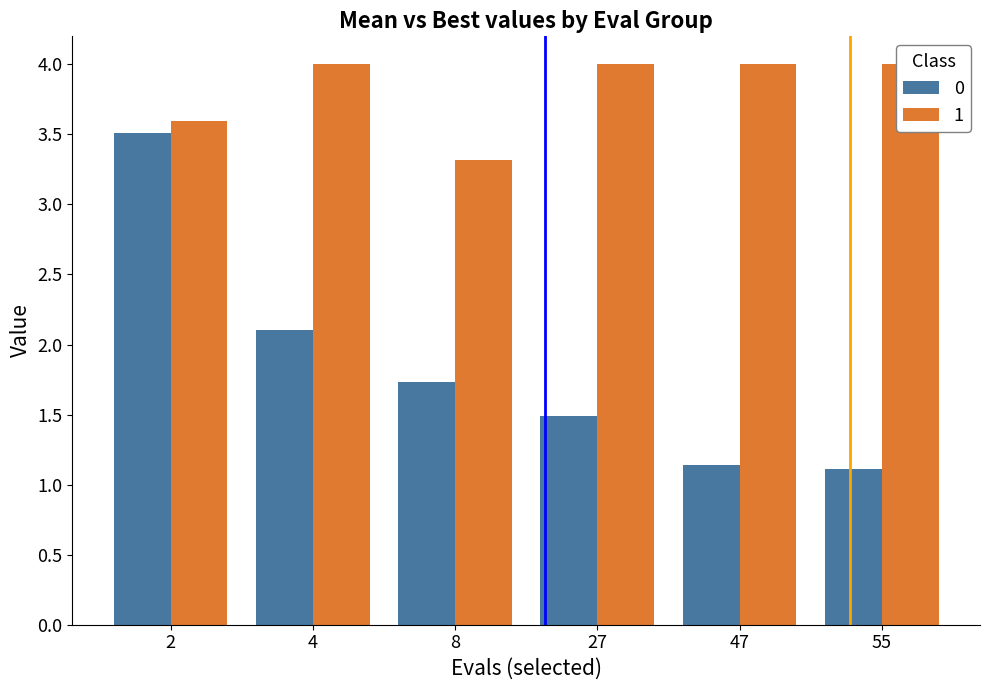

Is the value of 1 at 4 greater than the value of 0 at 2?

Yes